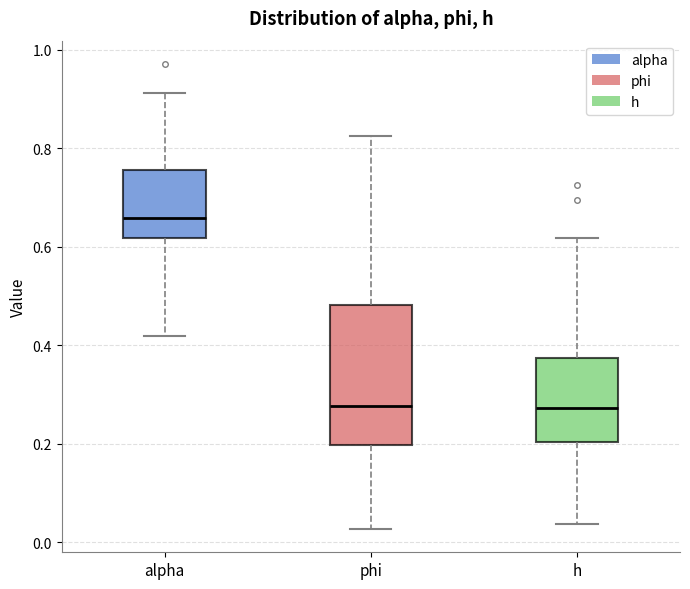

Which box is the tallest, from its lower edge to its upper edge?

phi